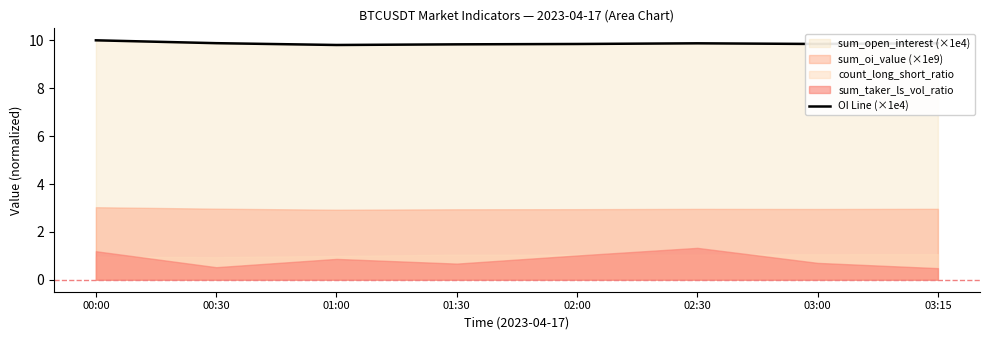

How many lines are shown in the chart?

1